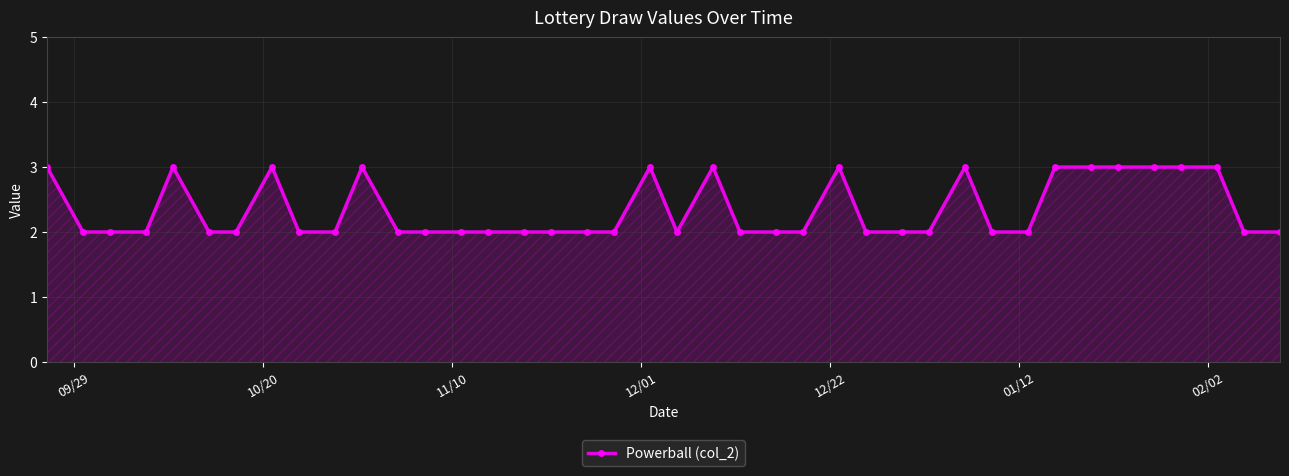

What is the value of the 31st point from the left?

2